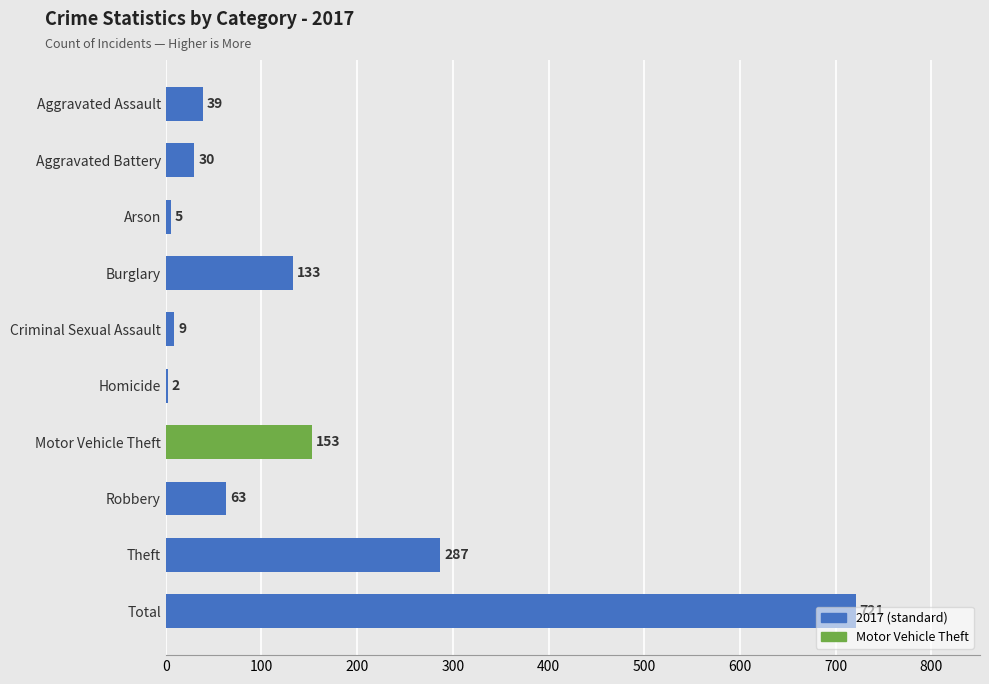

Between Aggravated Assault and Theft, which is larger?

Theft